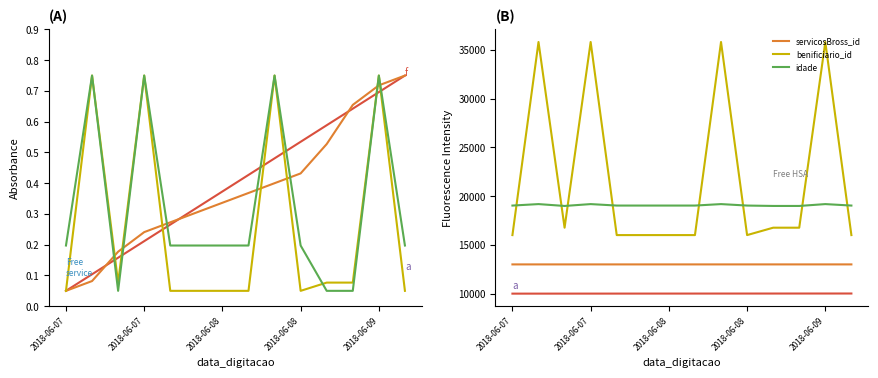

Where is benificiario_id nearest to the value 25918?

2018-06-08